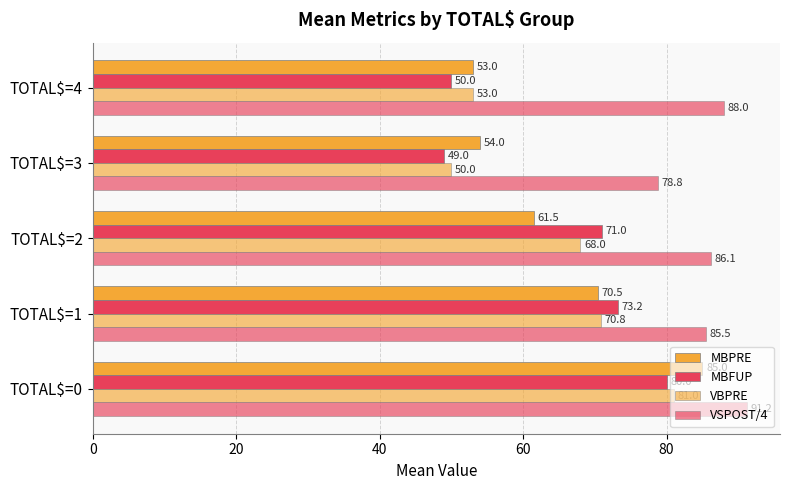

How many distinct data groups are displayed?

4